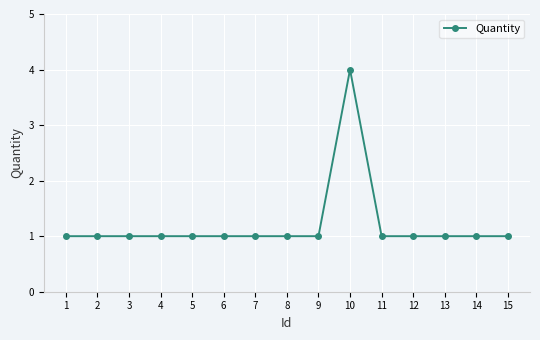

True or false: the data shows 1 at 6.

True